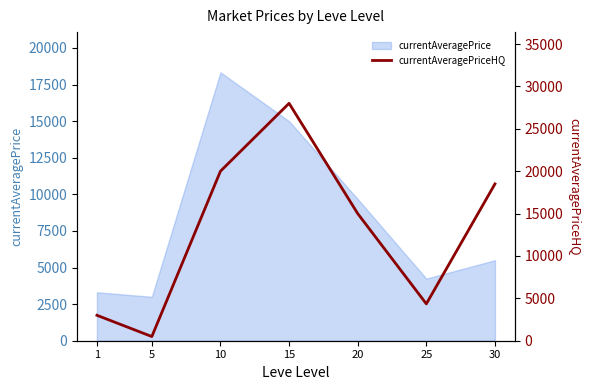

How many points are higher than both their immediate neighbors (excluding endpoints)?

1